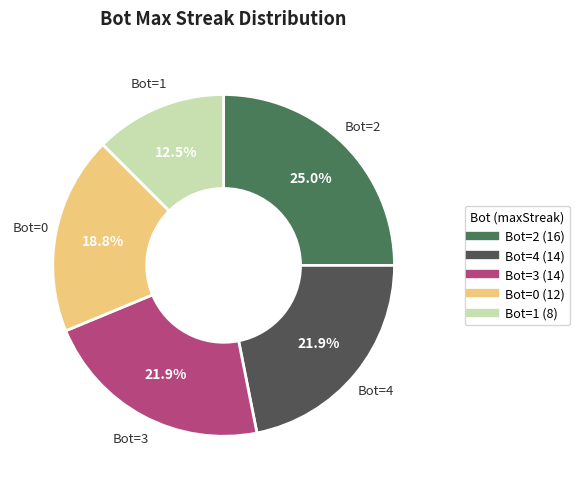

Is there a majority slice in this chart?

No